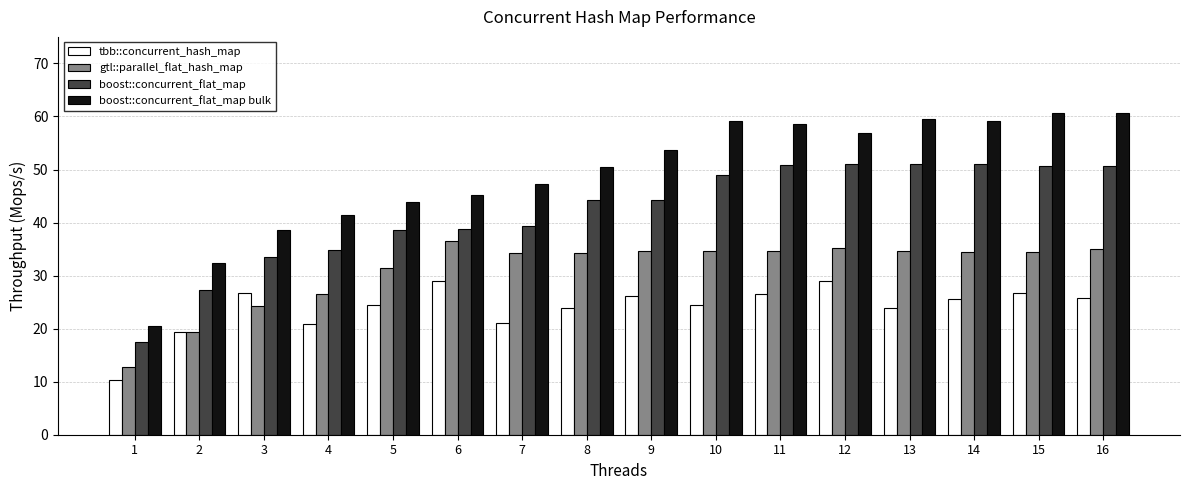

Which series changed the most between 3 and 11?

boost::concurrent_flat_map bulk